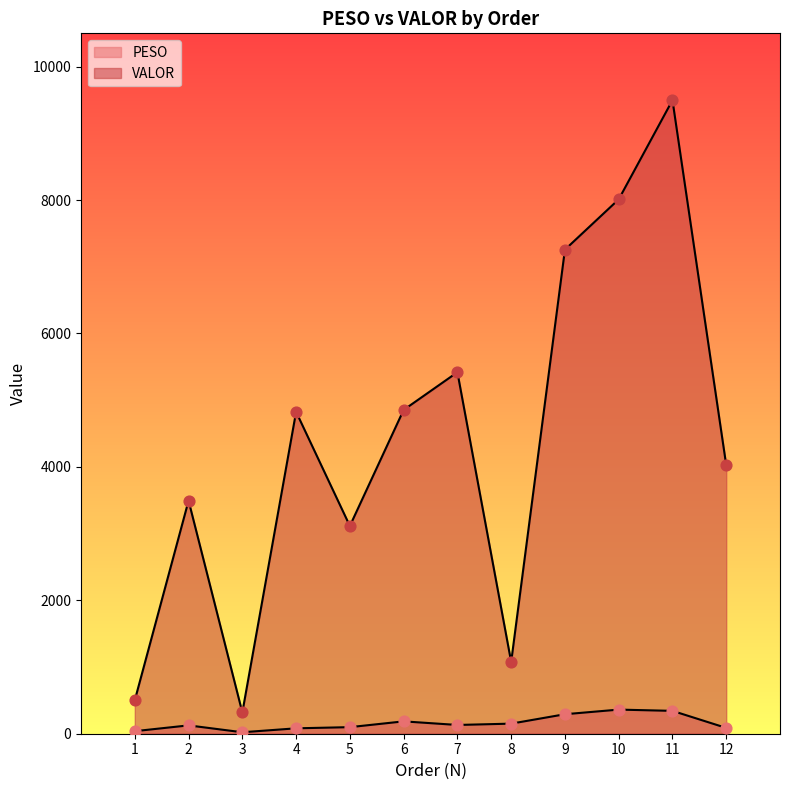

At how many categories does at least one series exceed 1627?

9